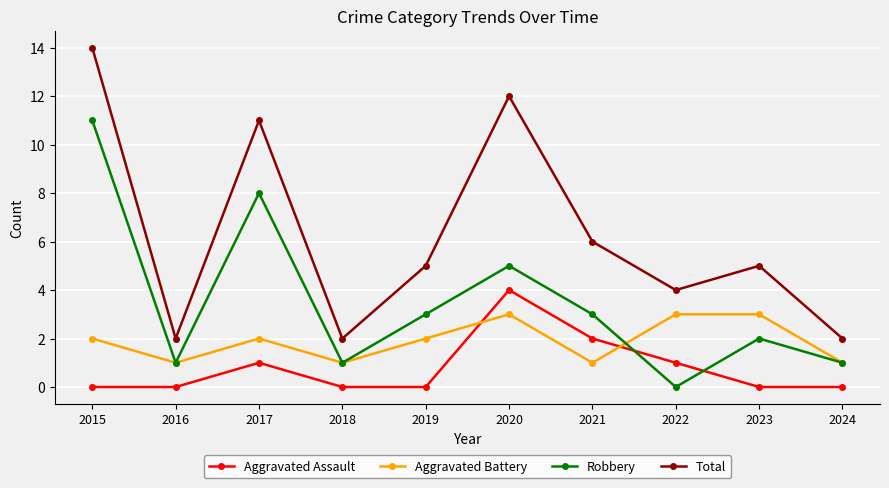

What is the difference between the second highest and second lowest values in the Aggravated Assault series?

2